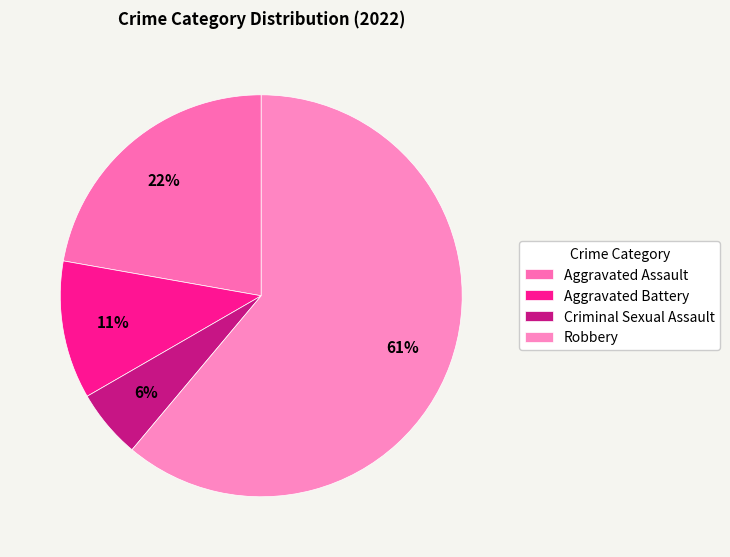

Between Aggravated Battery and Aggravated Assault, which is larger?

Aggravated Assault